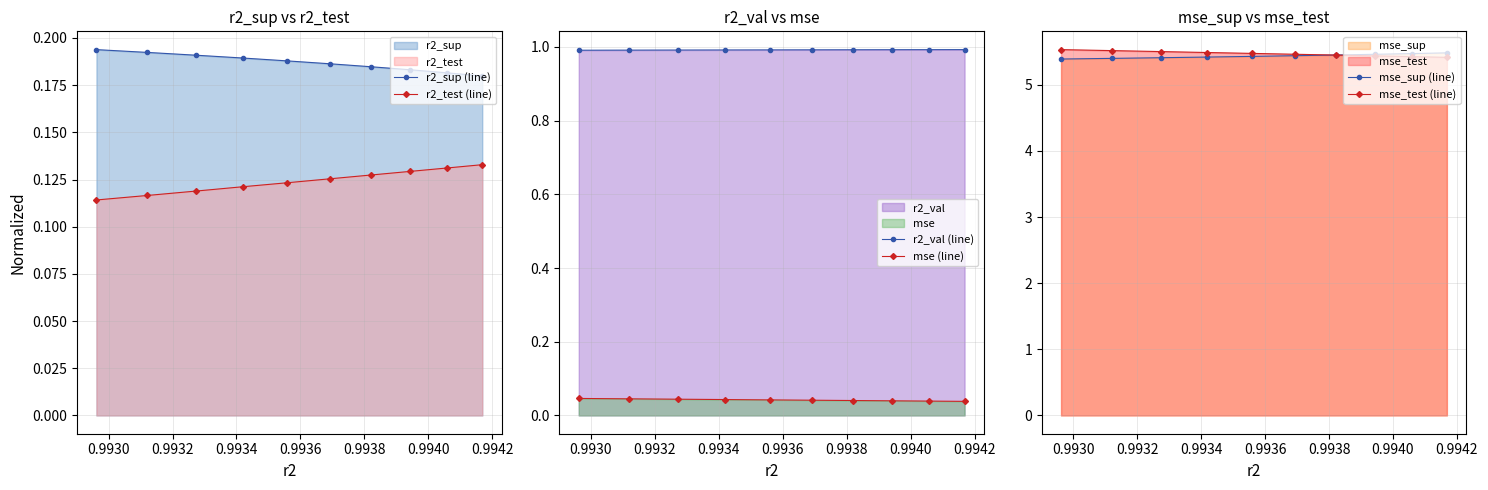

True or false: r2_sup (line) and r2_test (line) cross at least once.

False